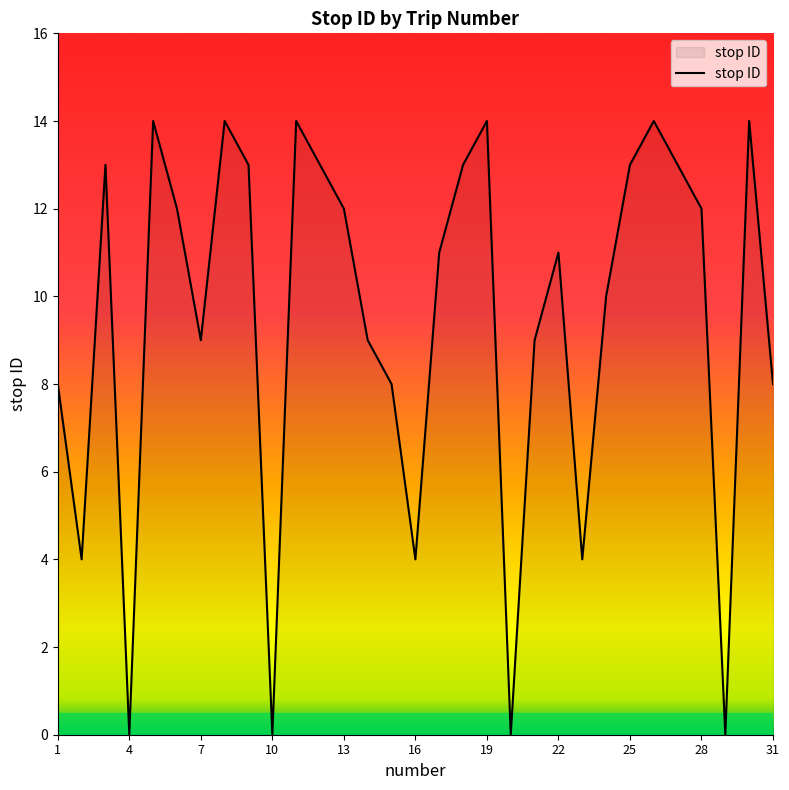

What is the greatest value displayed?

14